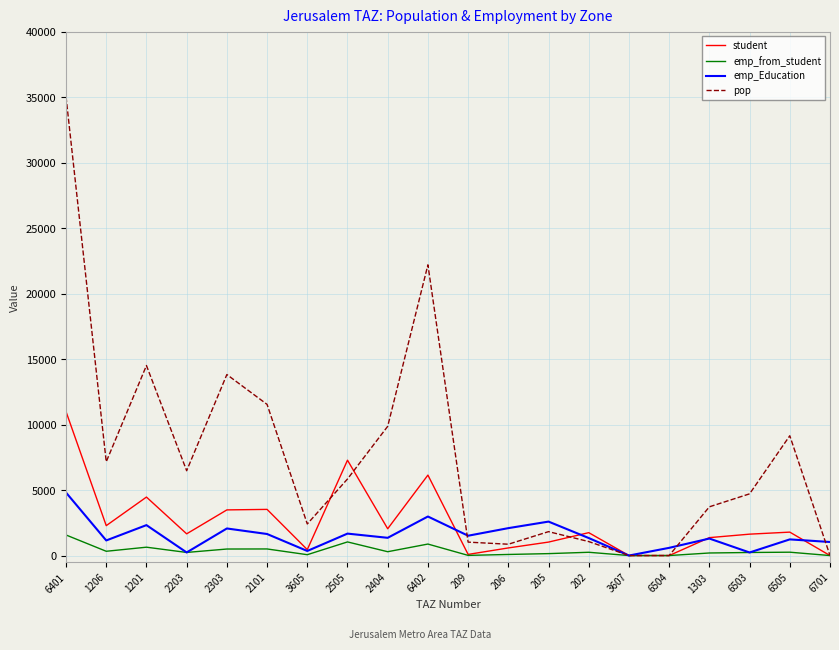

What is the greatest value displayed?

35024.4